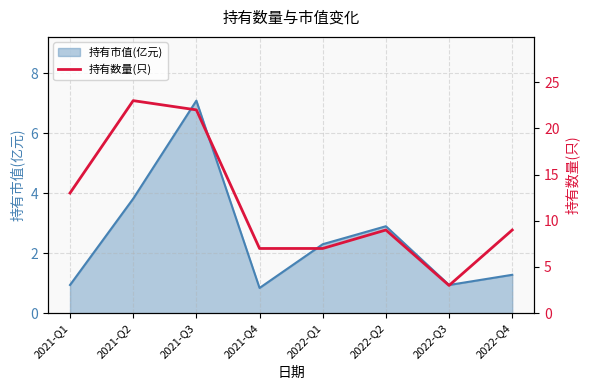

What is the ratio of the value at 2022-Q2 to the value at 2022-Q4?

1.0